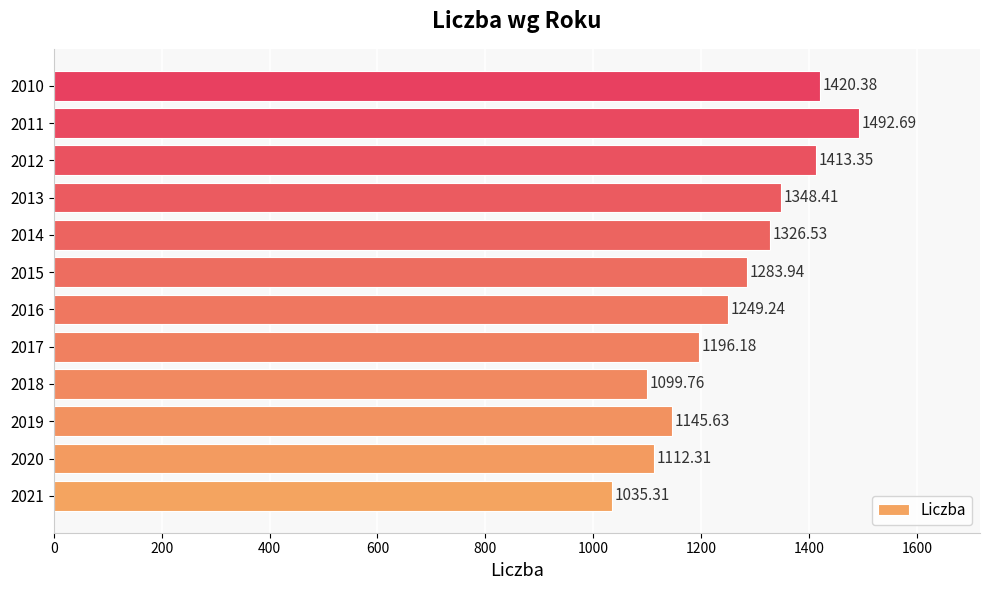

List the labels in order of value, largest first.

2011, 2010, 2012, 2013, 2014, 2015, 2016, 2017, 2019, 2020, 2018, 2021